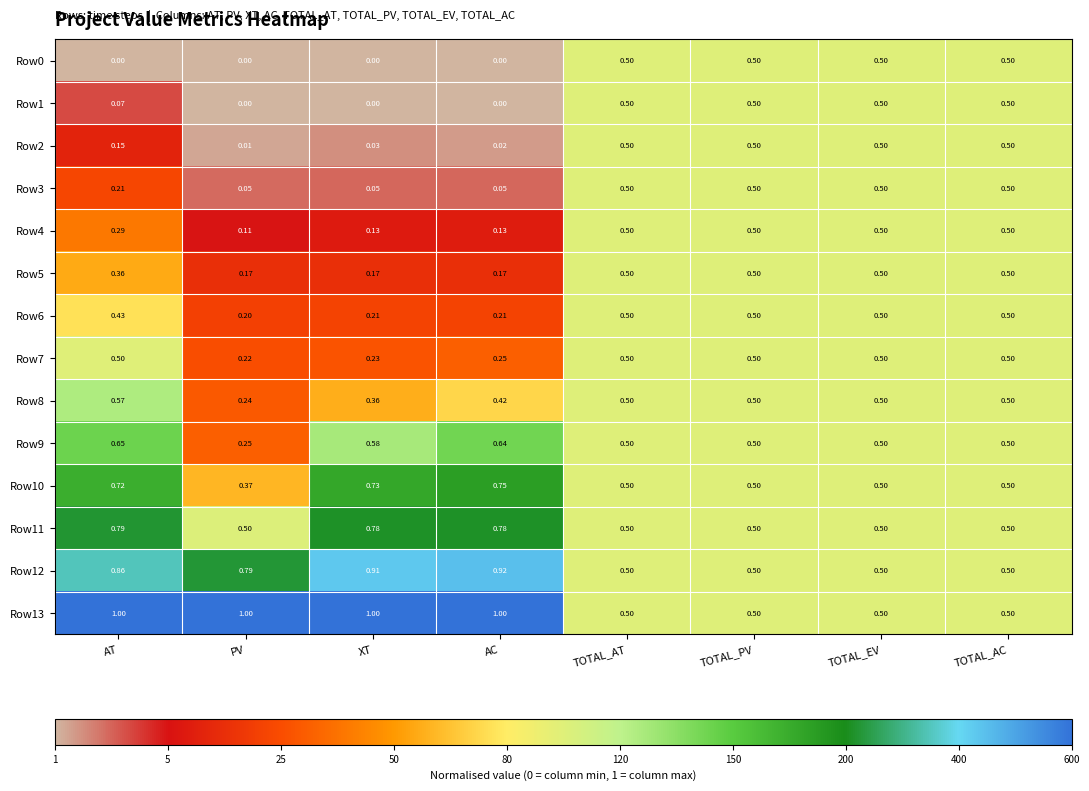

Where is Row9 nearest to the value 0?

PV